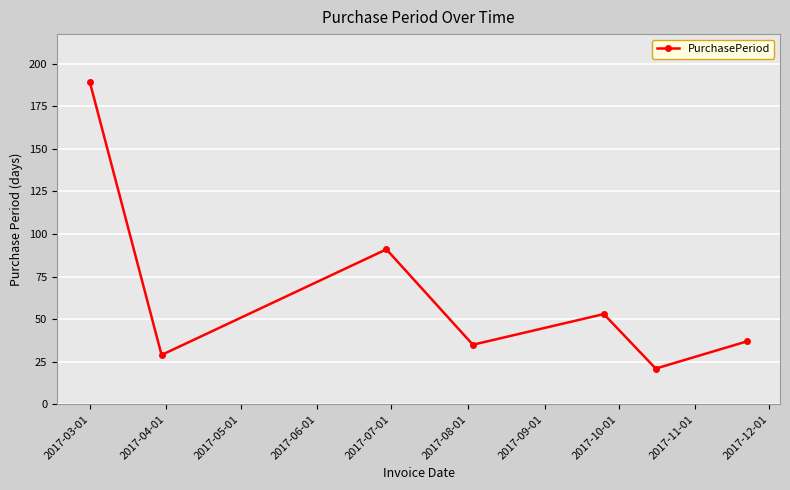

Is this an area chart (filled region under the line)?

No